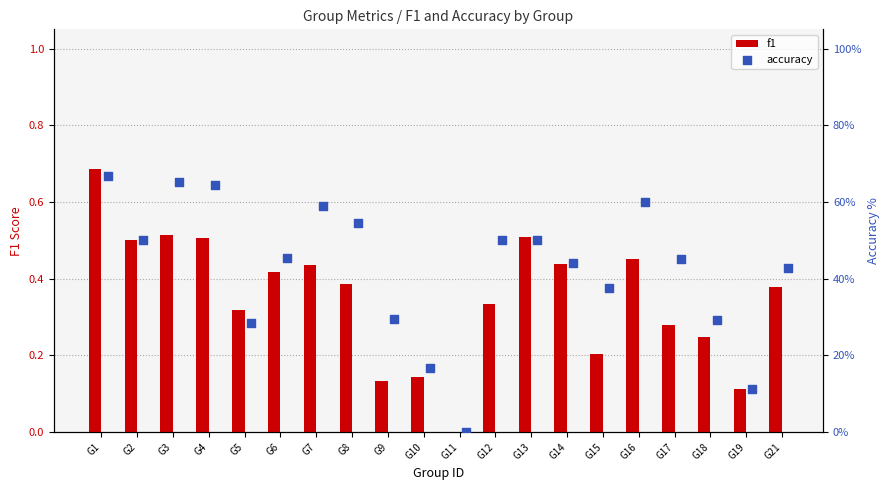

Which series has the largest Y range (max minus min)?

accuracy